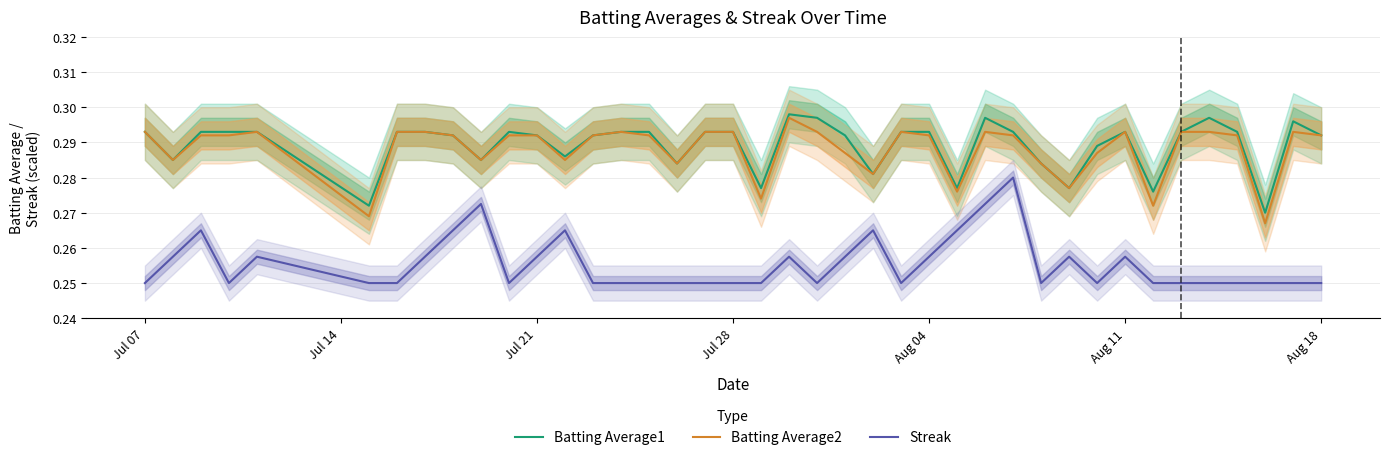

True or false: Streak and Batting Average1 cross at least once.

False